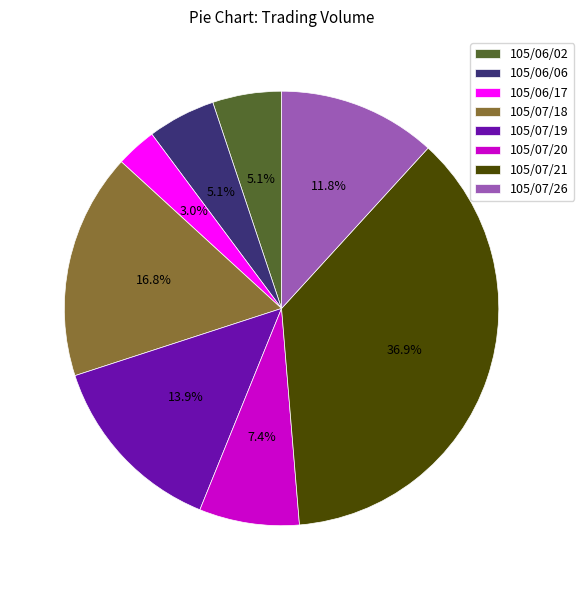

What percentage is NOT represented by 105/06/17?

97.0%